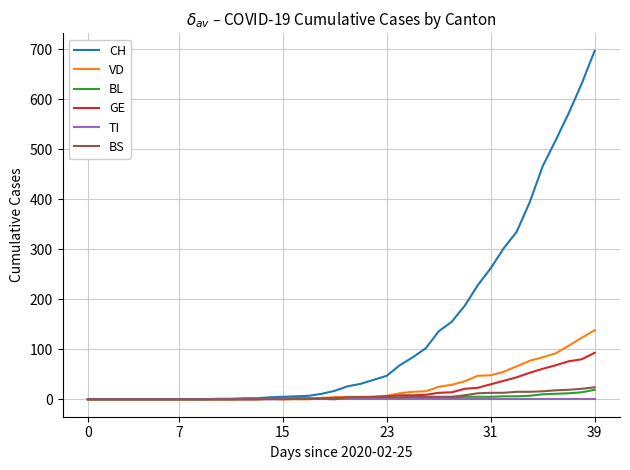

What is the highest value of the BS series?

24